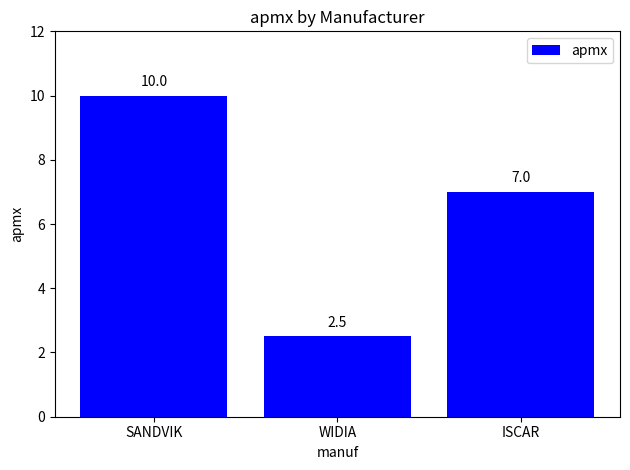

Rank the categories by value from highest to lowest.

SANDVIK, ISCAR, WIDIA